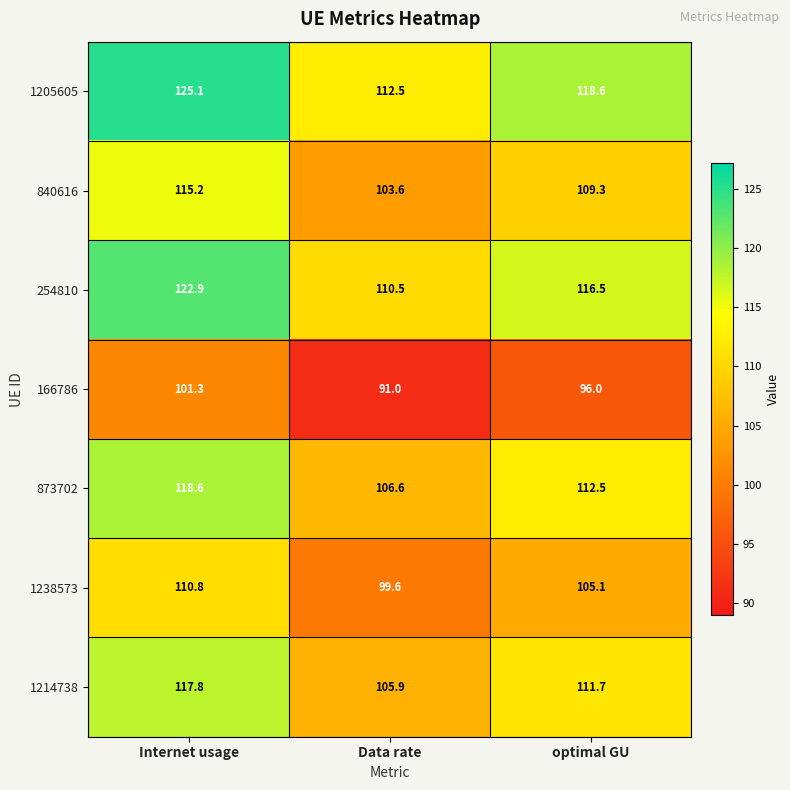

Where does the 1205605 series first go above 118?

Internet usage